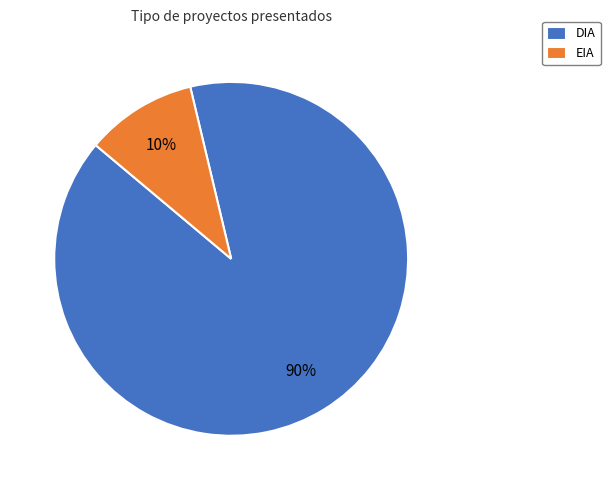

Which slice is the largest?

DIA